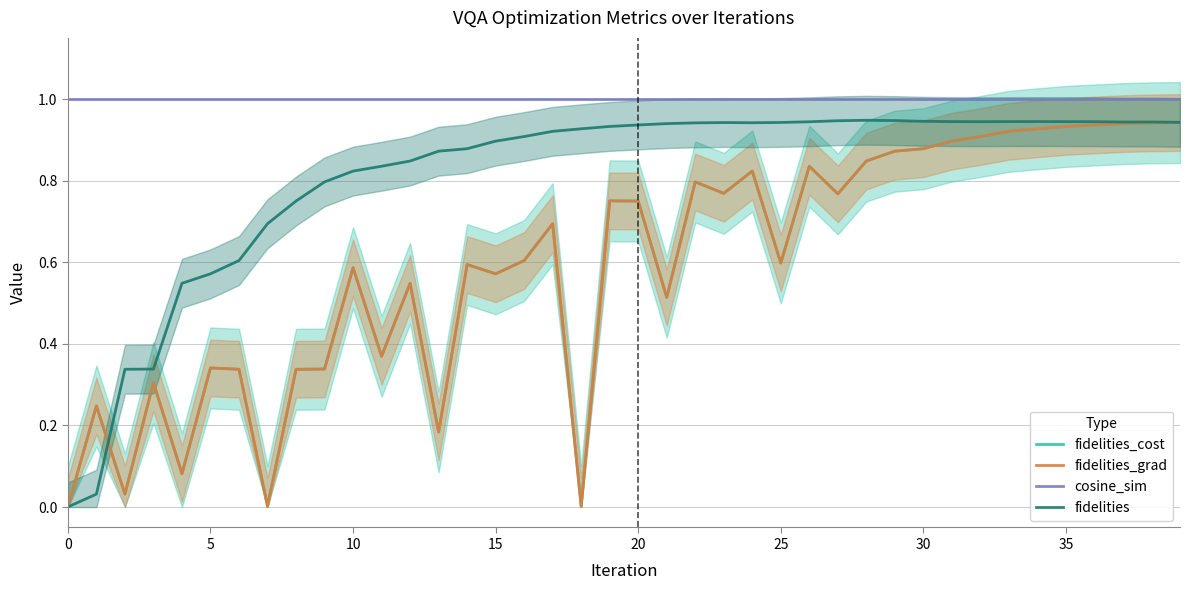

True or false: fidelities and cosine_sim cross at least once.

False